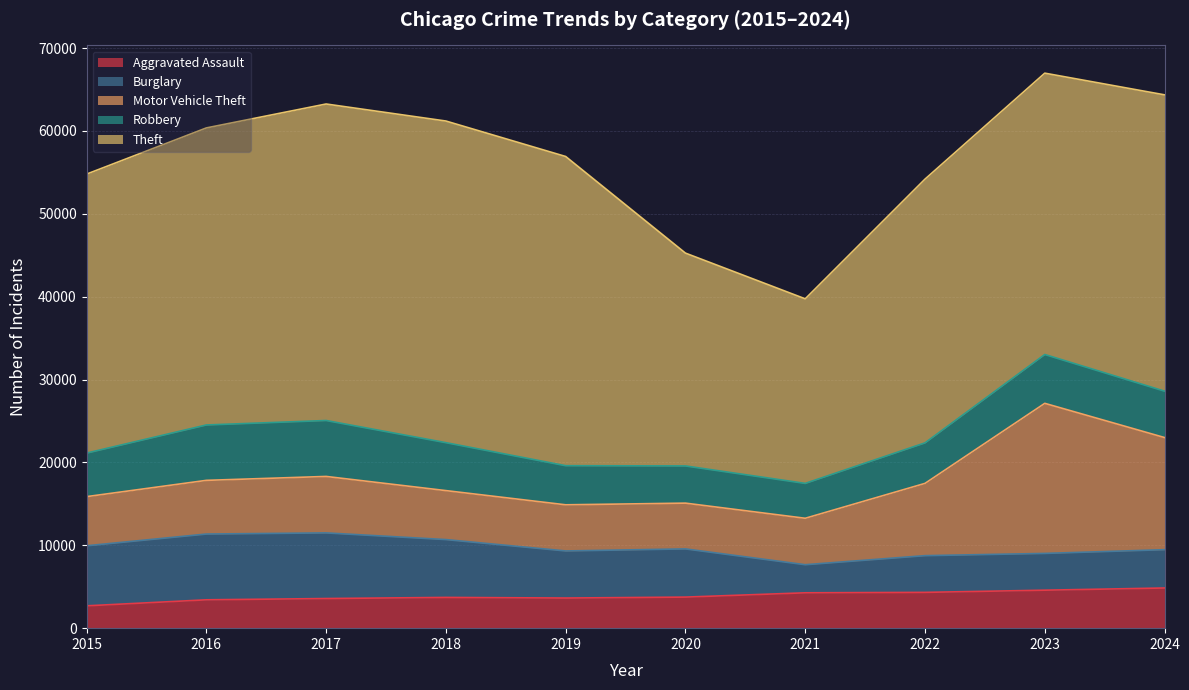

What is the value of the Motor Vehicle Theft point at the 1st from the left?

5930